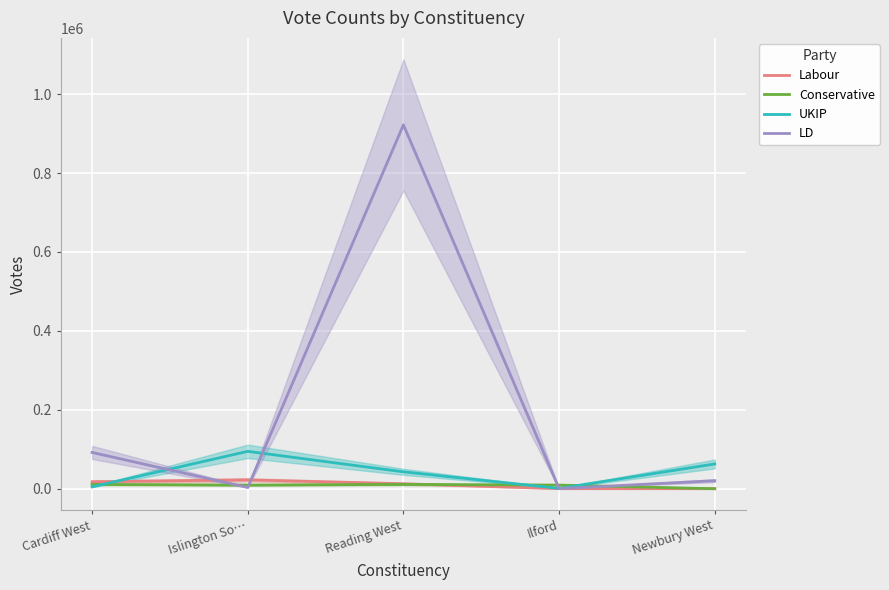

What are all the series names shown in the legend?

Labour, Conservative, UKIP, LD